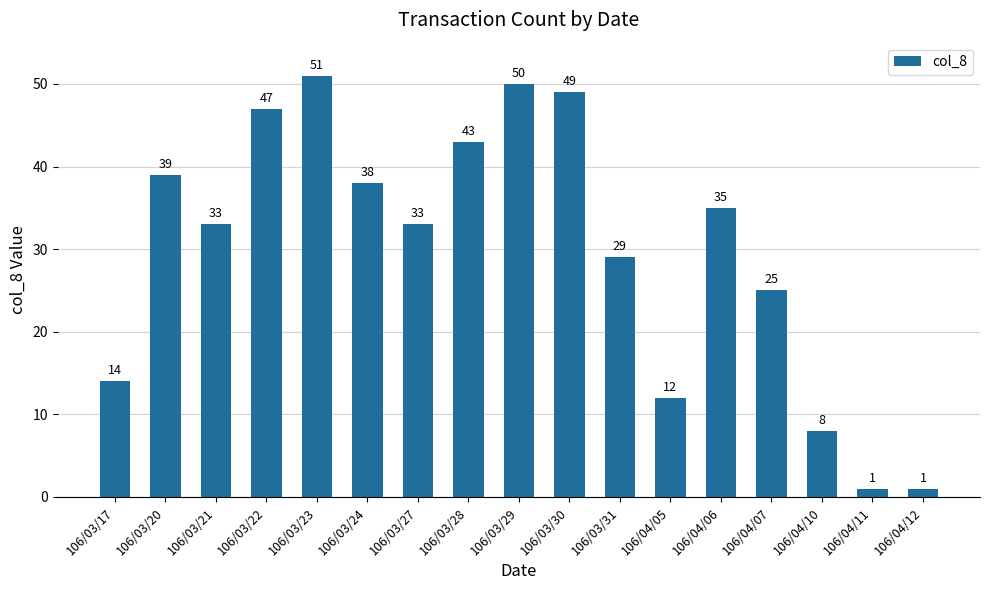

The value at 106/03/17 is 14. True or false?

True